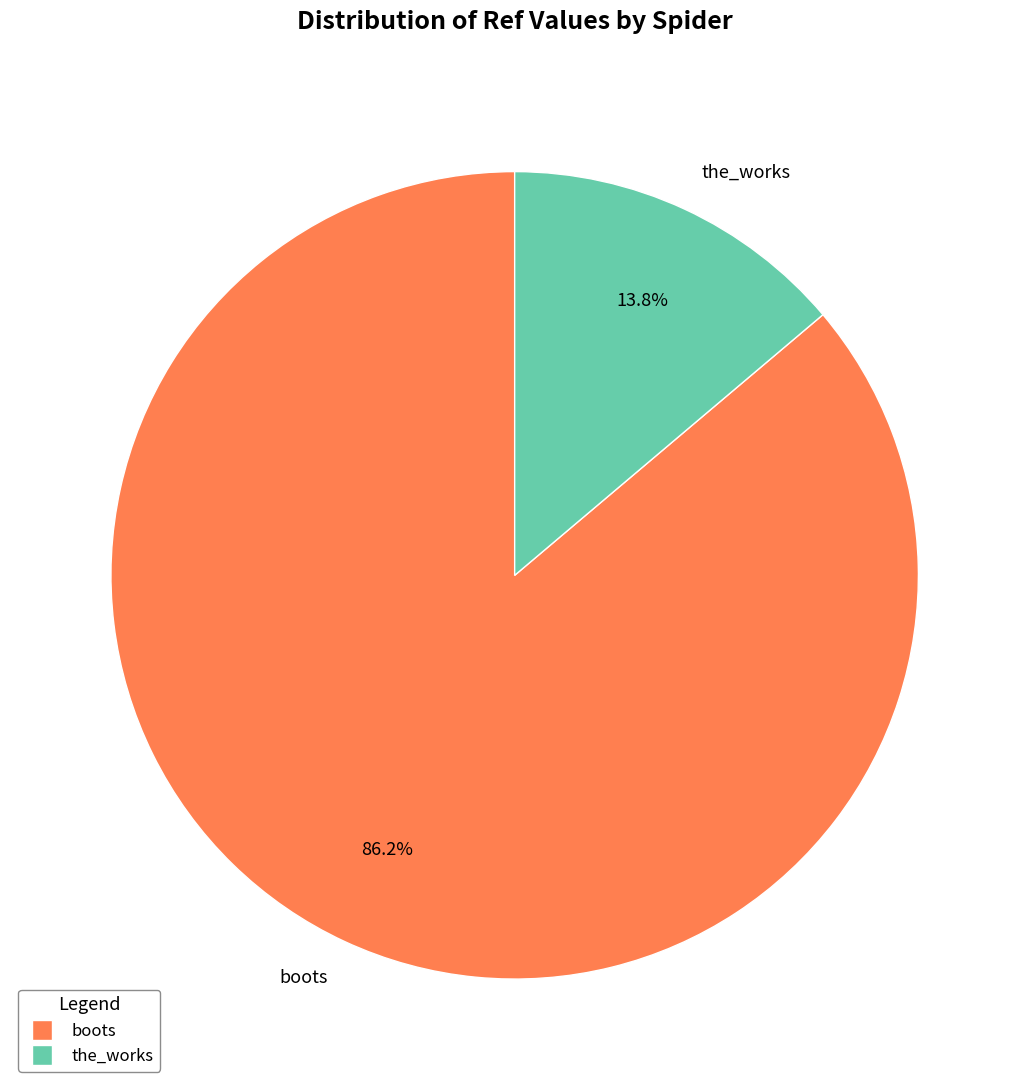

Between the_works and boots, which is larger?

boots